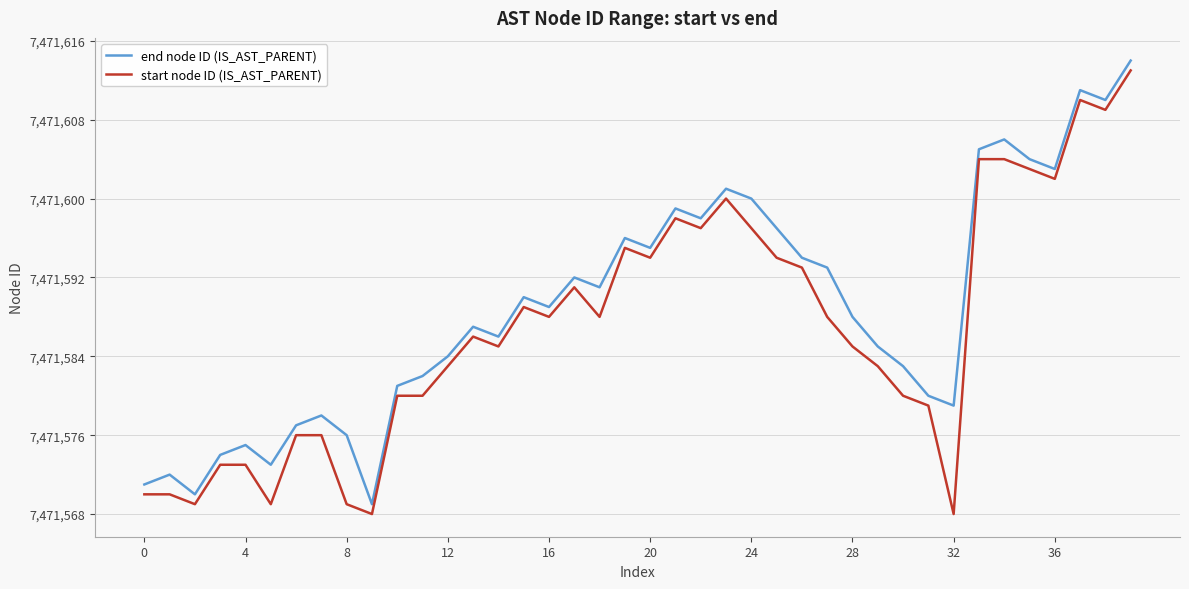

What is the greatest value displayed?

7471614